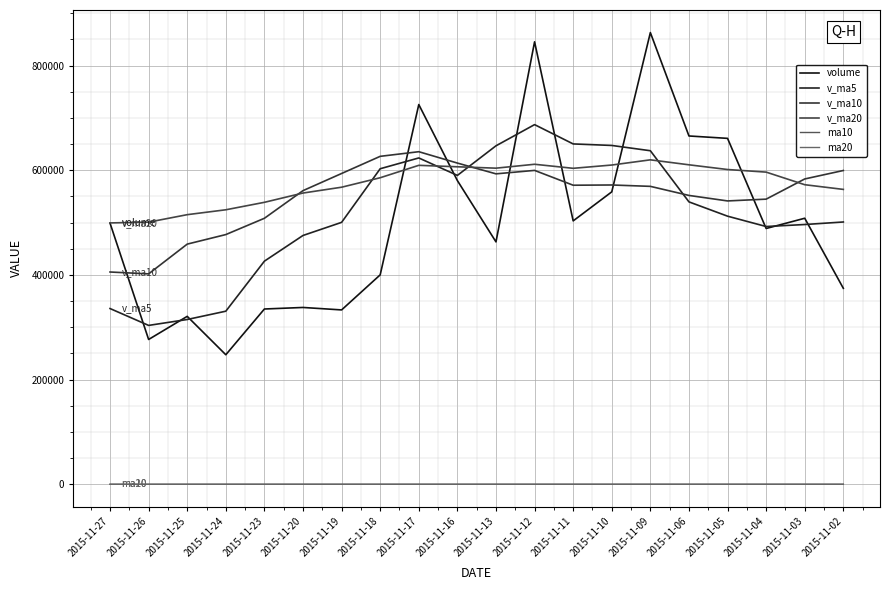

At which category is the sum across all series the highest?

2015-11-12